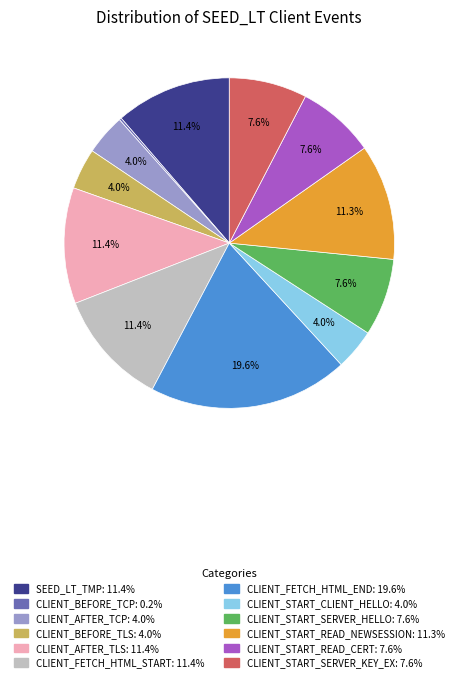

Is there any slice that represents more than half of the pie?

No